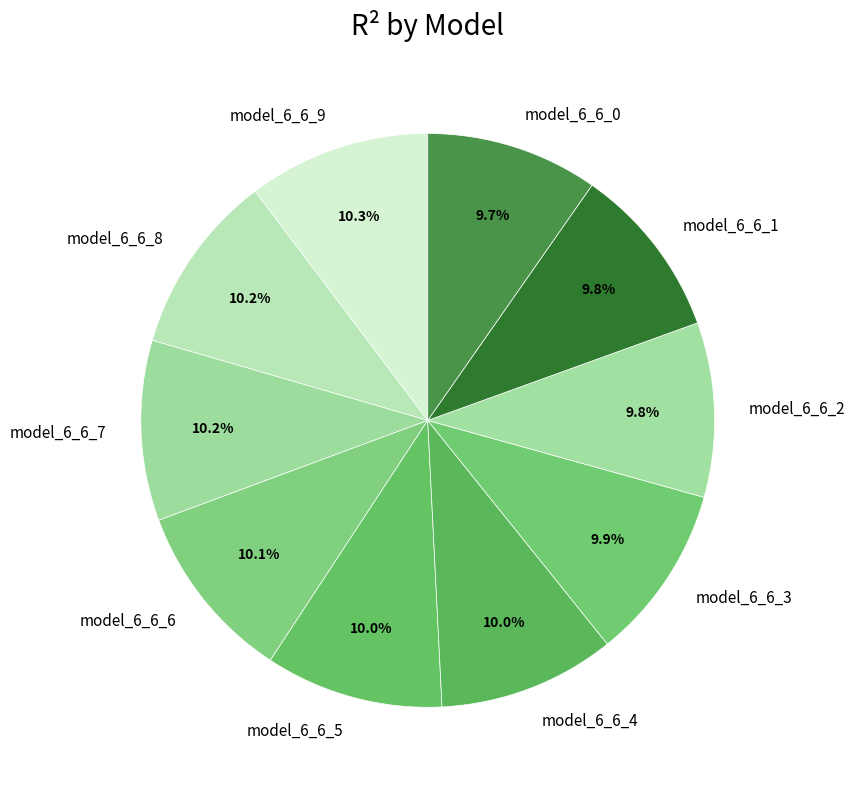

What percentage is the model_6_6_0 slice, to the nearest percent?

10%